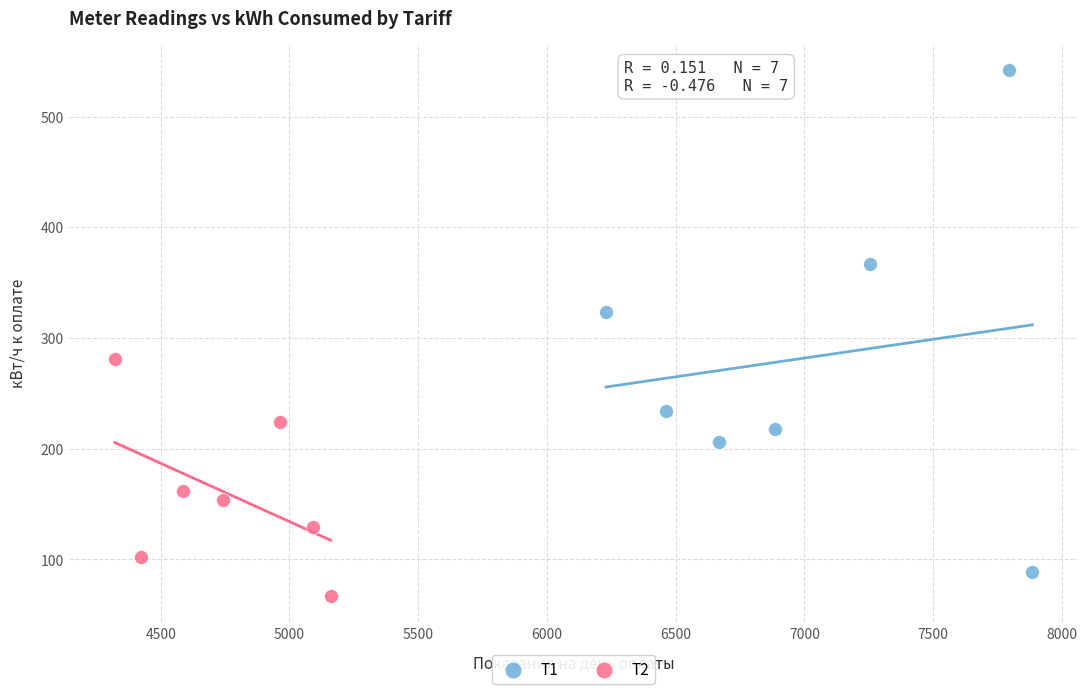

Which series contains the lowest Y value?

T2